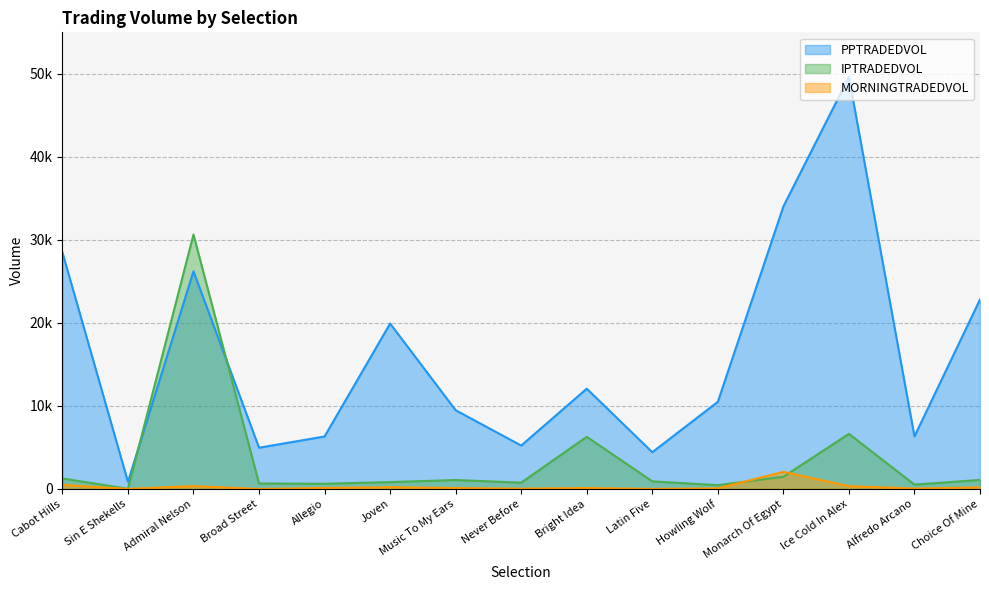

True or false: IPTRADEDVOL has a value of 10620.4 at Bright Idea.

False